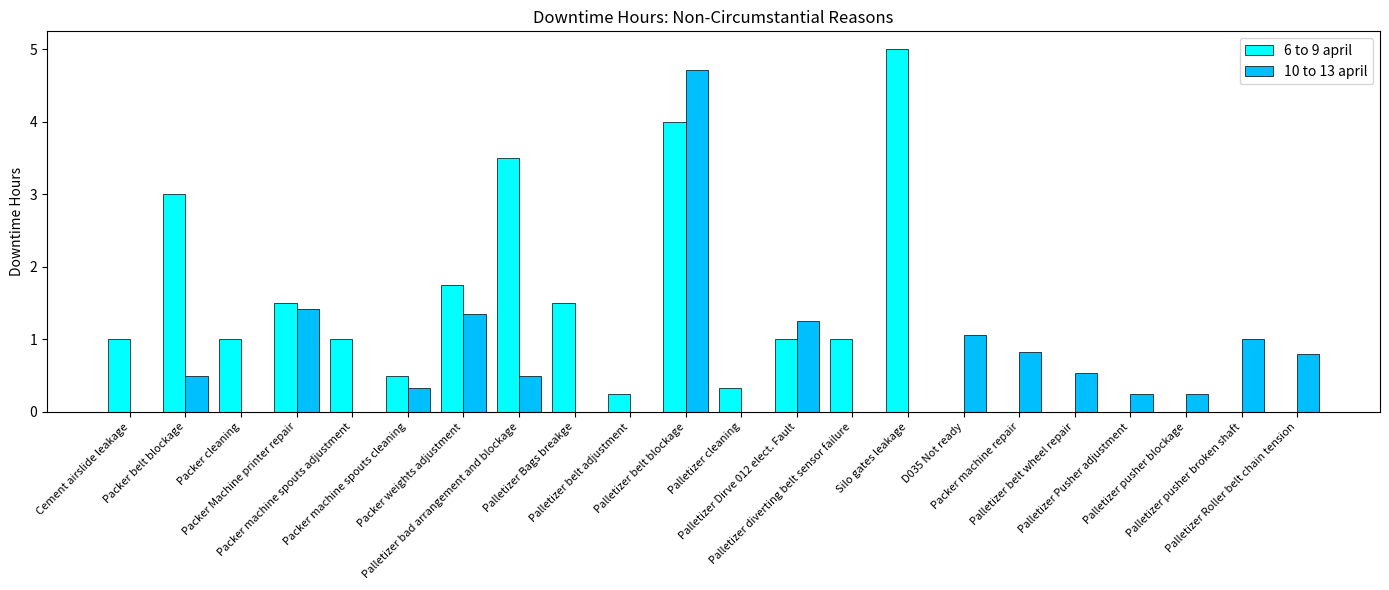

The value of 10 to 13 april at Palletizer belt blockage is 4.7. True or false?

True